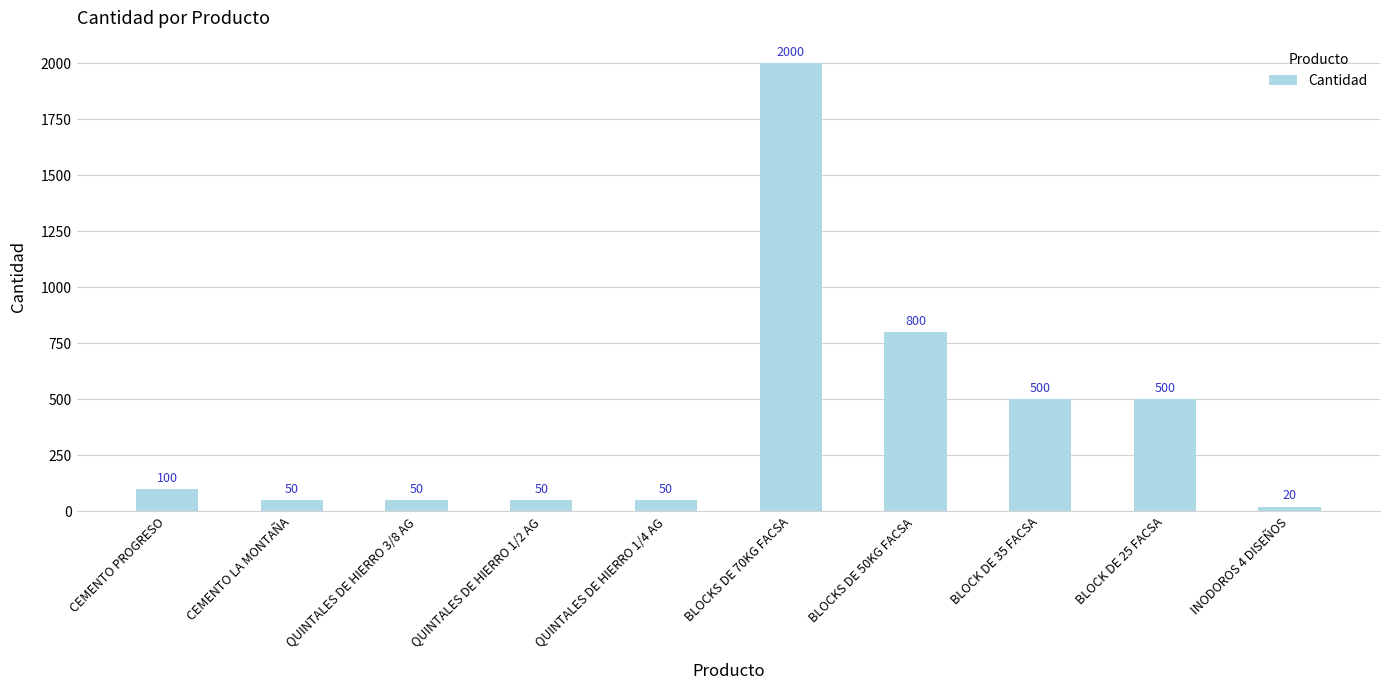

What is the maximum value shown in the chart?

2000